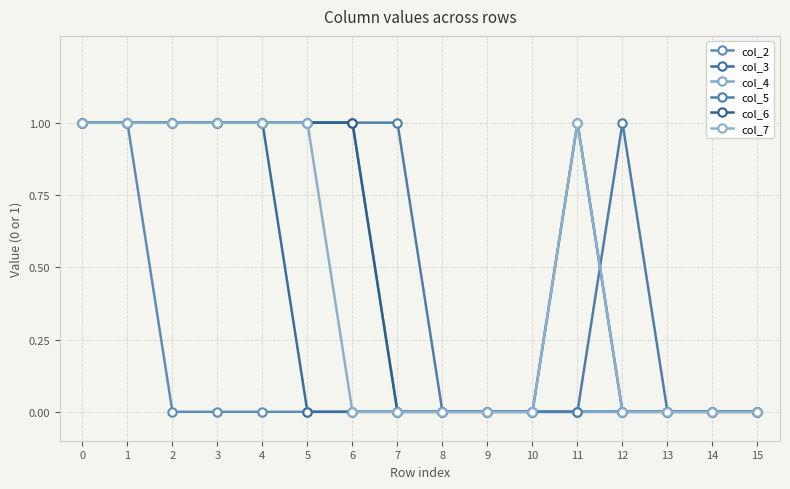

What is the difference between the highest and lowest values at 3?

1